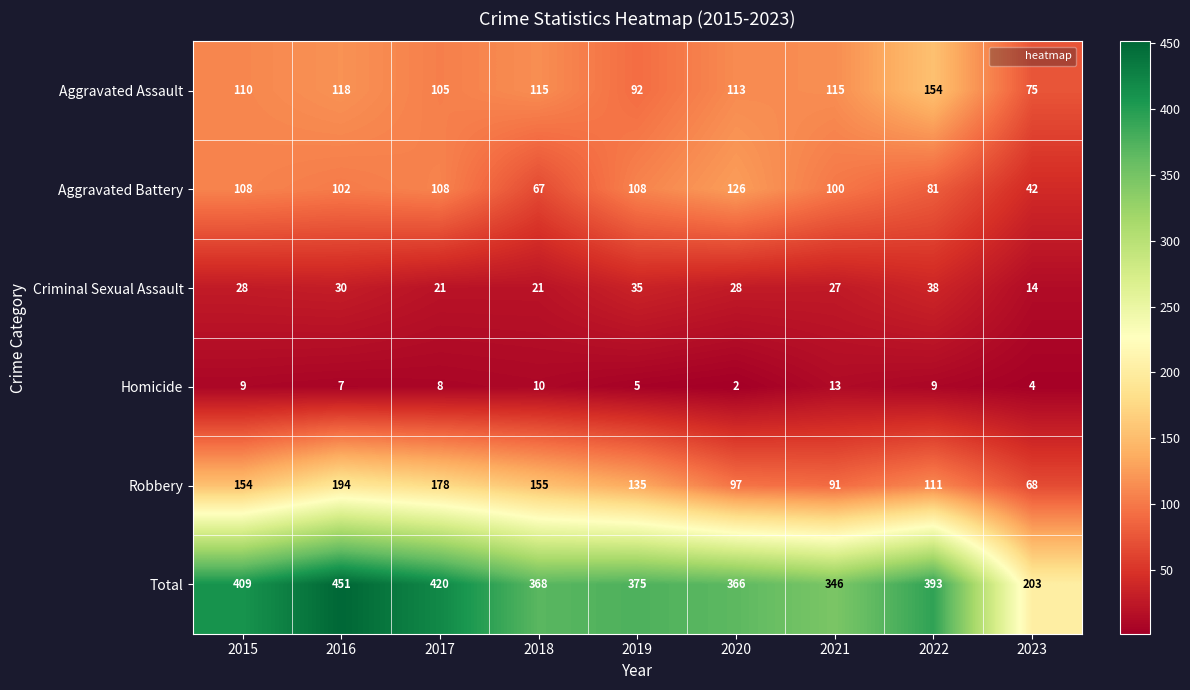

What is the lowest value of the Aggravated Assault series?

75